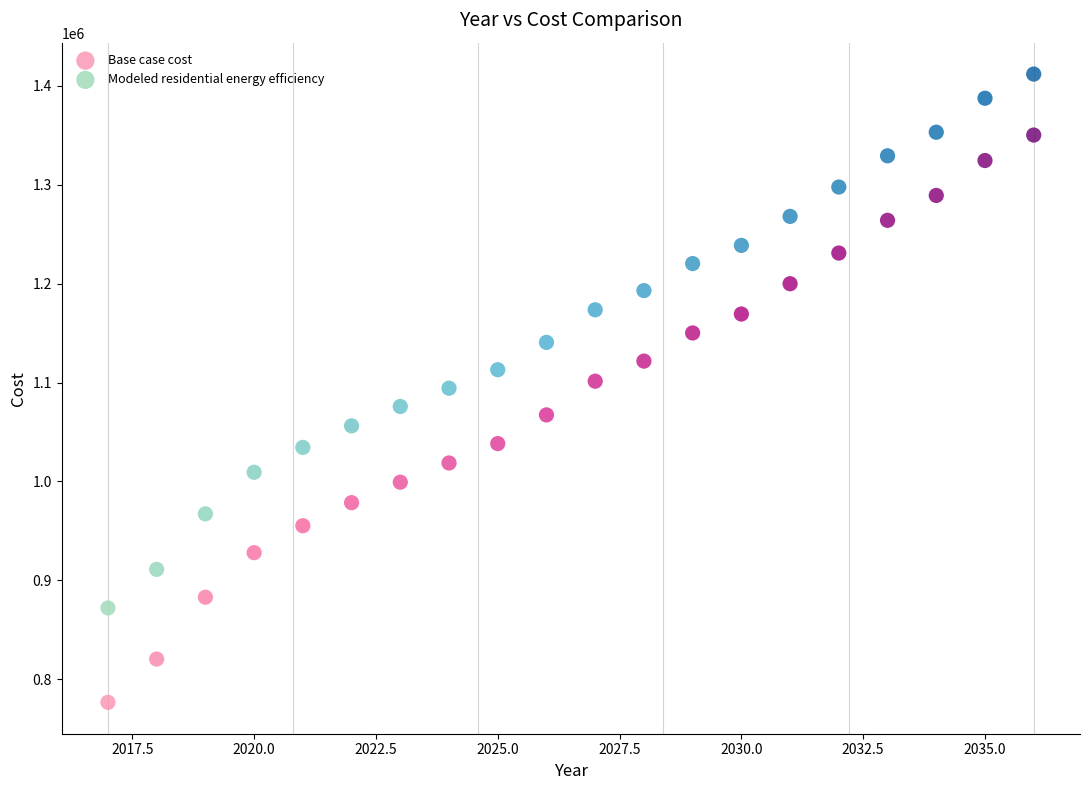

Which series contains the highest Y value?

Modeled residential energy efficiency